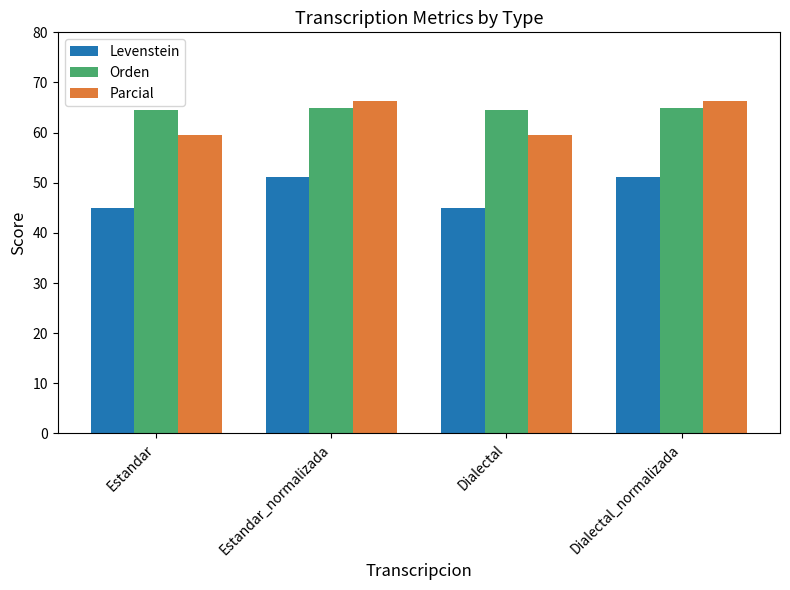

How many groups of bars are there?

4